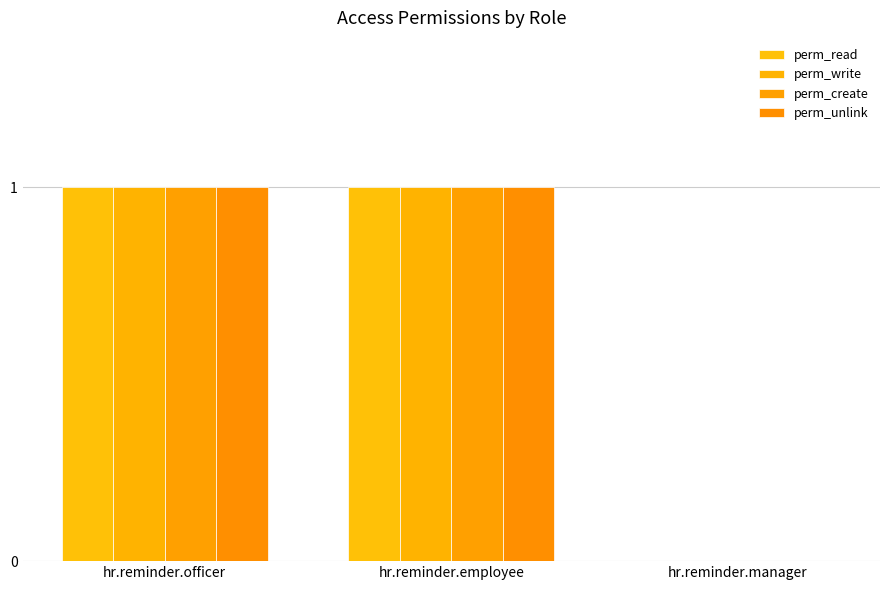

What is the average value of the perm_unlink series?

1